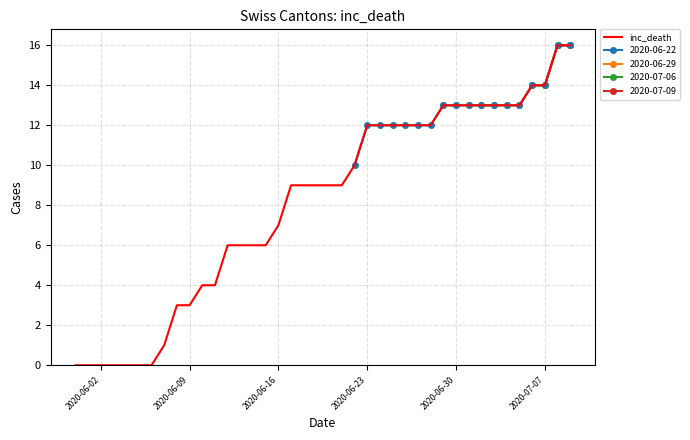

The inc_death series shows 7 at 2020-06-16. True or false?

True